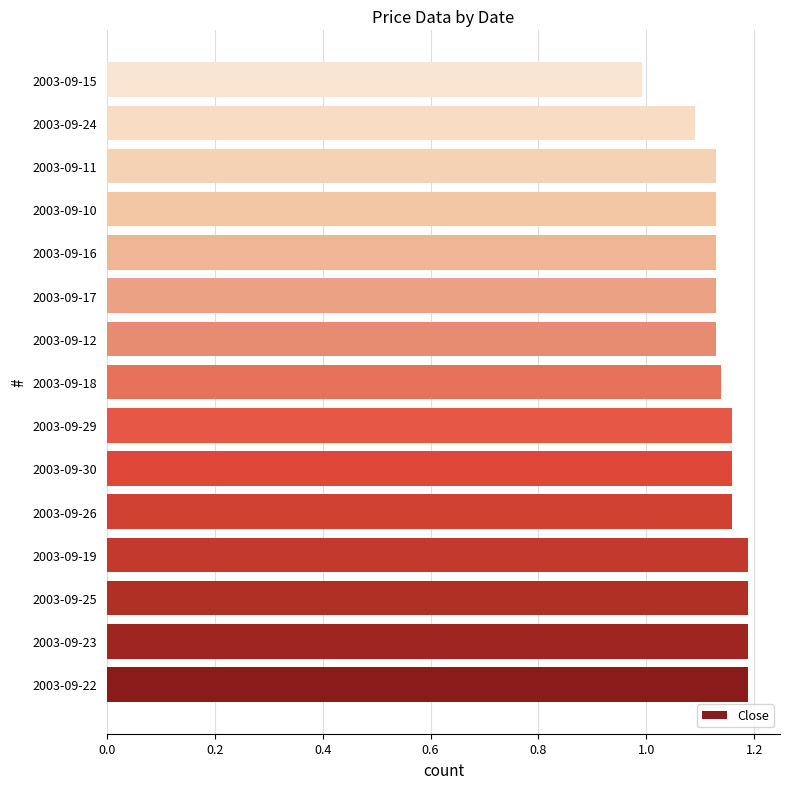

What is the ratio of the value at 2003-09-17 to the value at 2003-09-22?

1.0